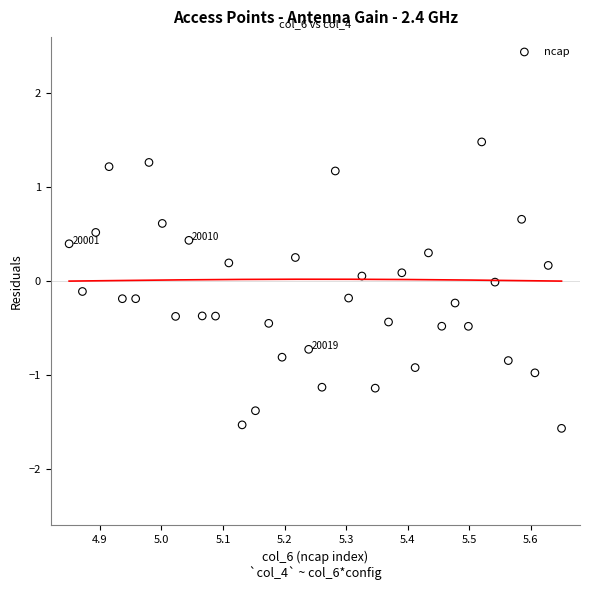

What is the range of X values (max minus min)?

0.8